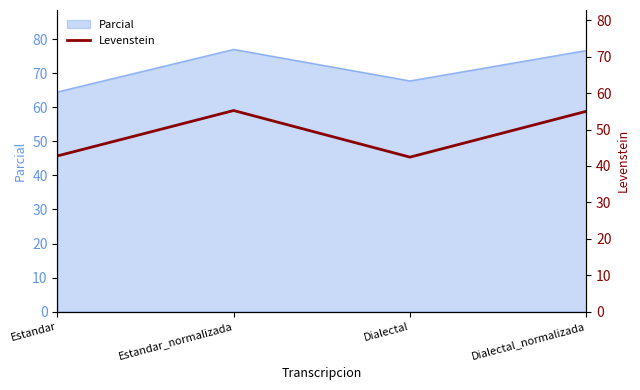

In Parcial, how many points are lower than both neighbors (excluding endpoints)?

1